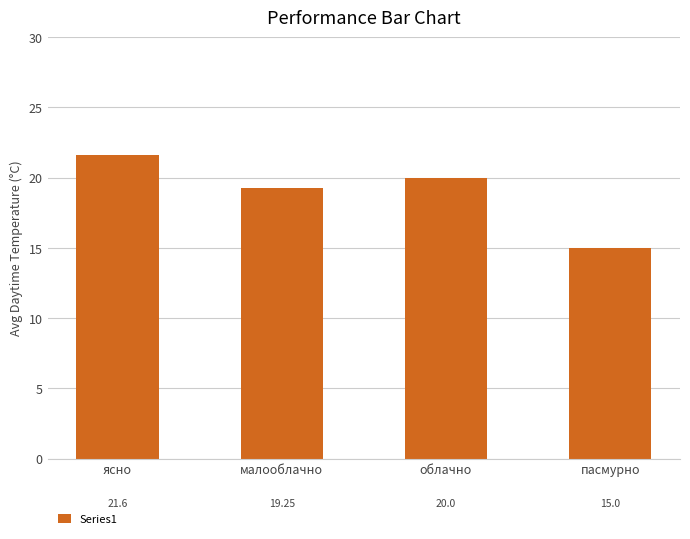

What is the label of the 1st bar from the left?

ясно